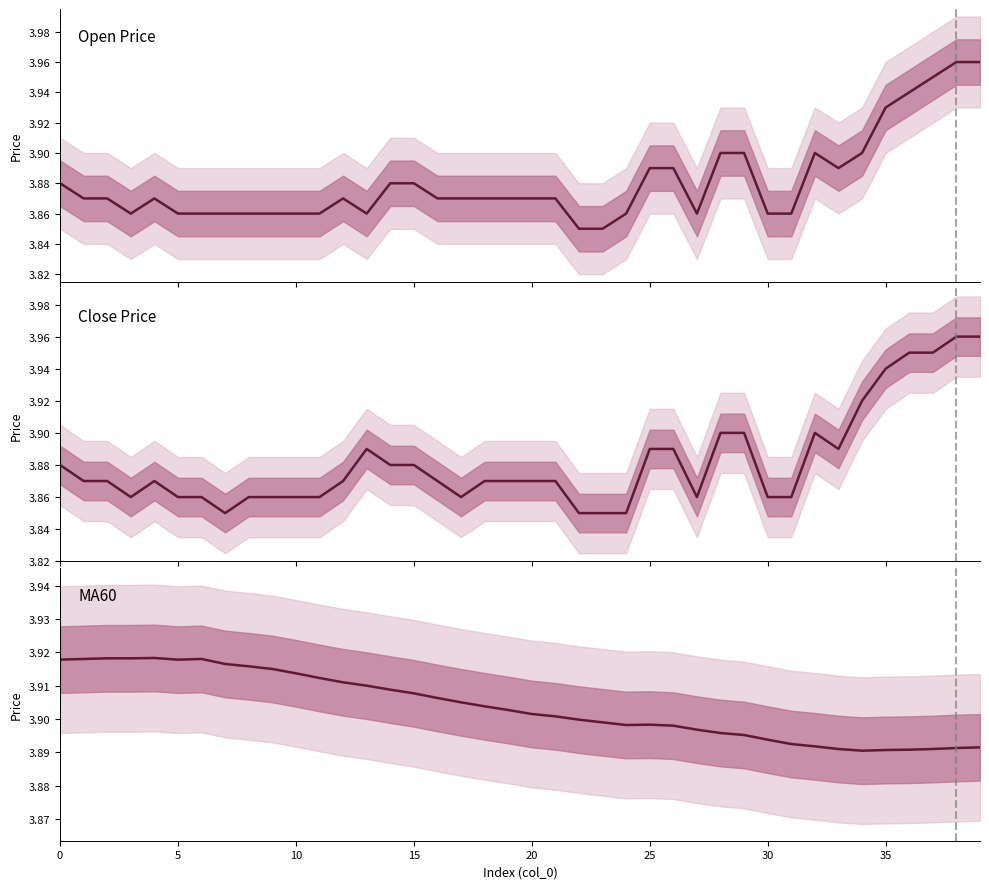

What are all the series names shown in the legend?

open, close, MA60